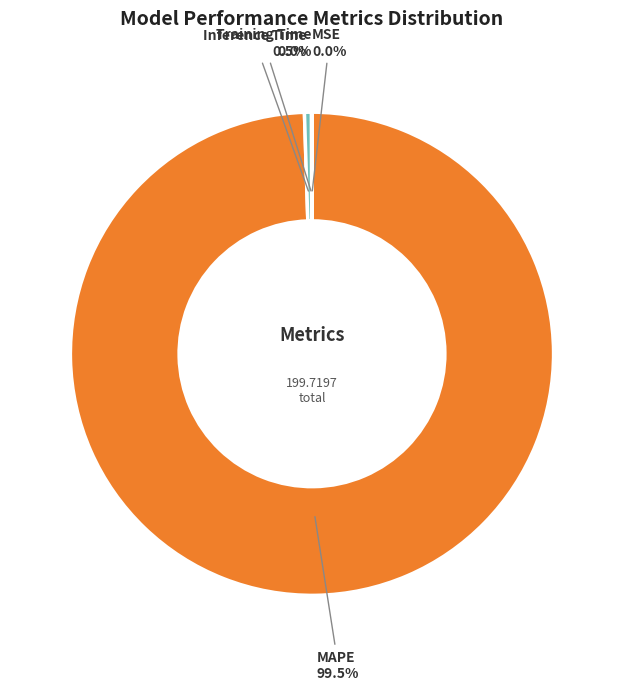

Is there a majority slice in this chart?

Yes